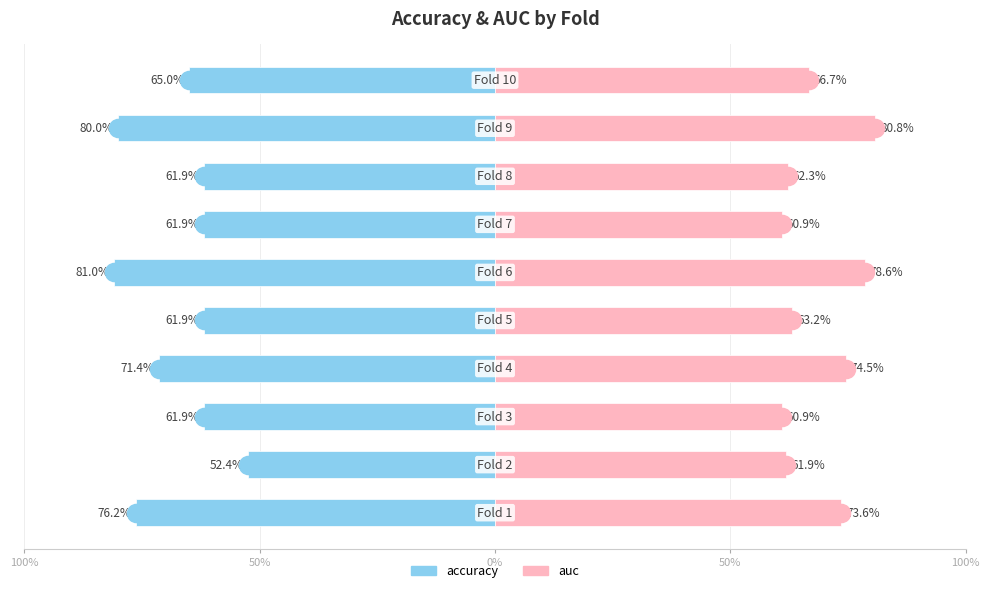

Reading left to right, transcribe all the data shown in this chart.

accuracy: -0.8	-0.5	-0.6	-0.7	-0.6	-0.8	-0.6	-0.6	-0.8	-0.7
auc: 0.7	0.6	0.6	0.7	0.6	0.8	0.6	0.6	0.8	0.7